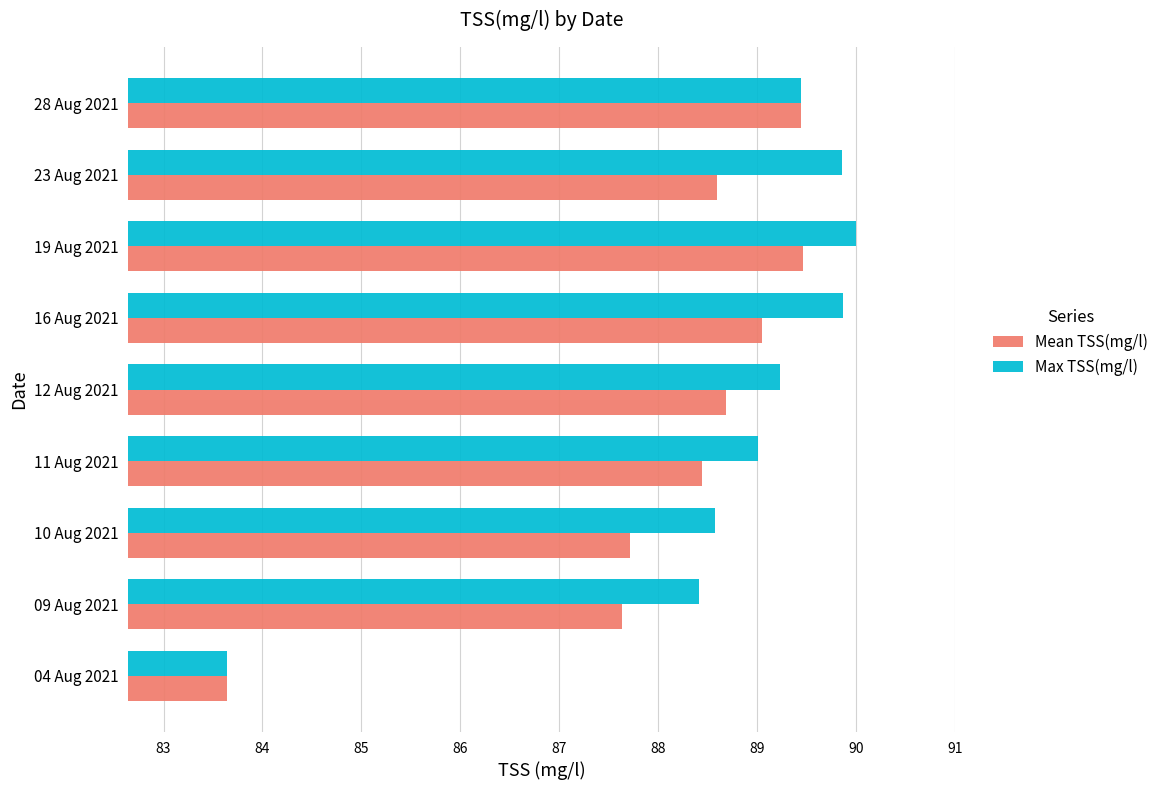

At which category is the sum across all series the highest?

19 Aug 2021